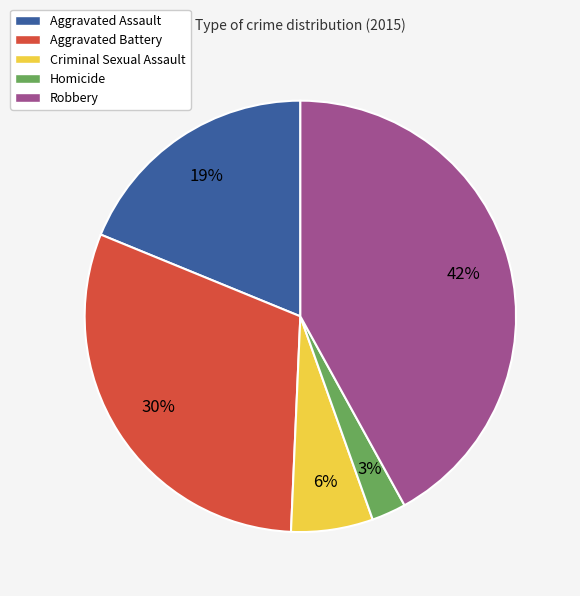

Which category has the biggest portion of the pie?

Robbery